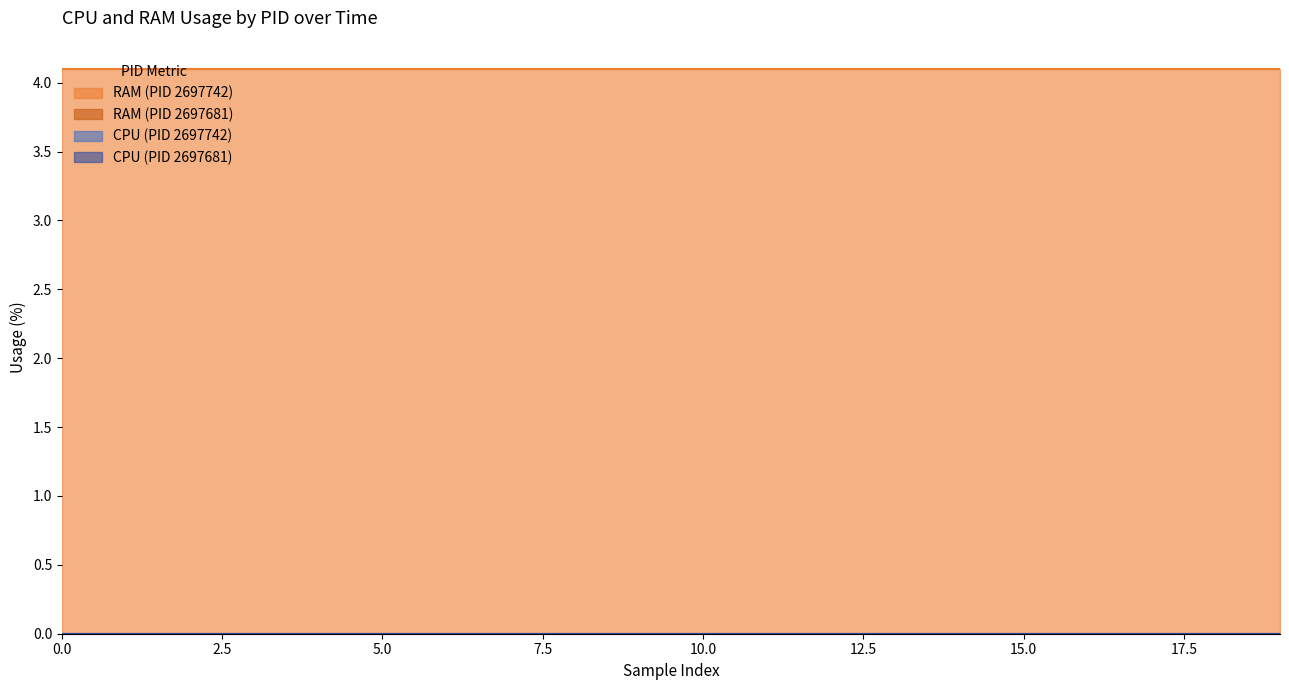

Where is the first local maximum for RAM?

1